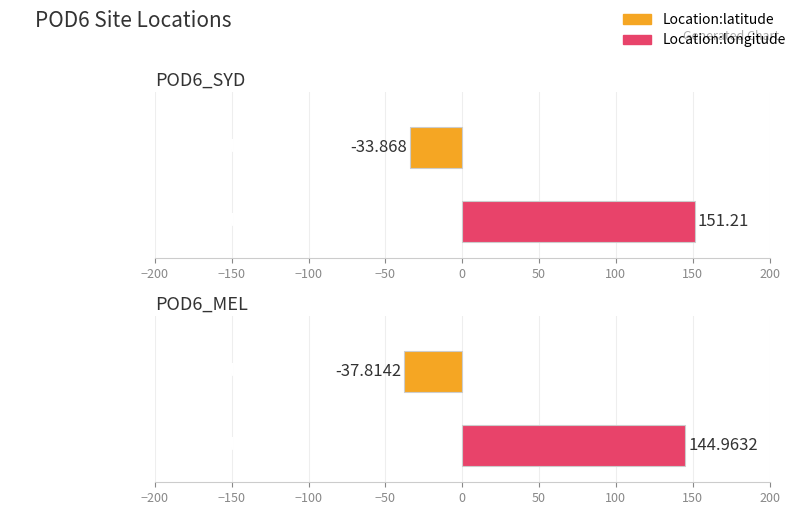

Which category has the highest value in the Location:longitude series?

POD6_SYD